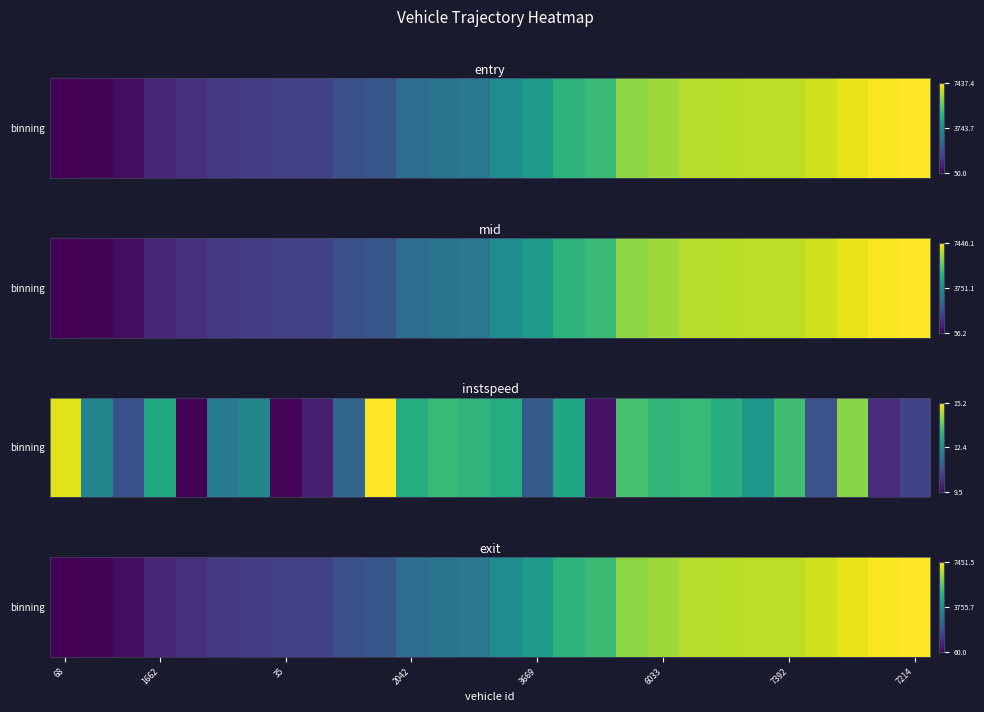

Which series has the largest total across all categories?

exit